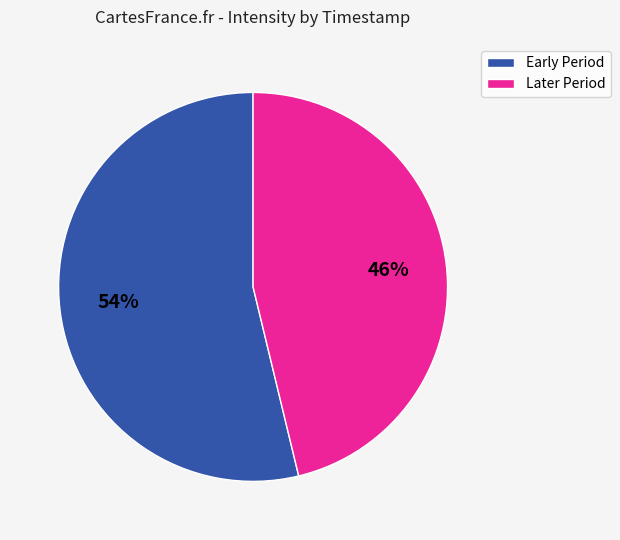

Count the number of slices in the pie.

2